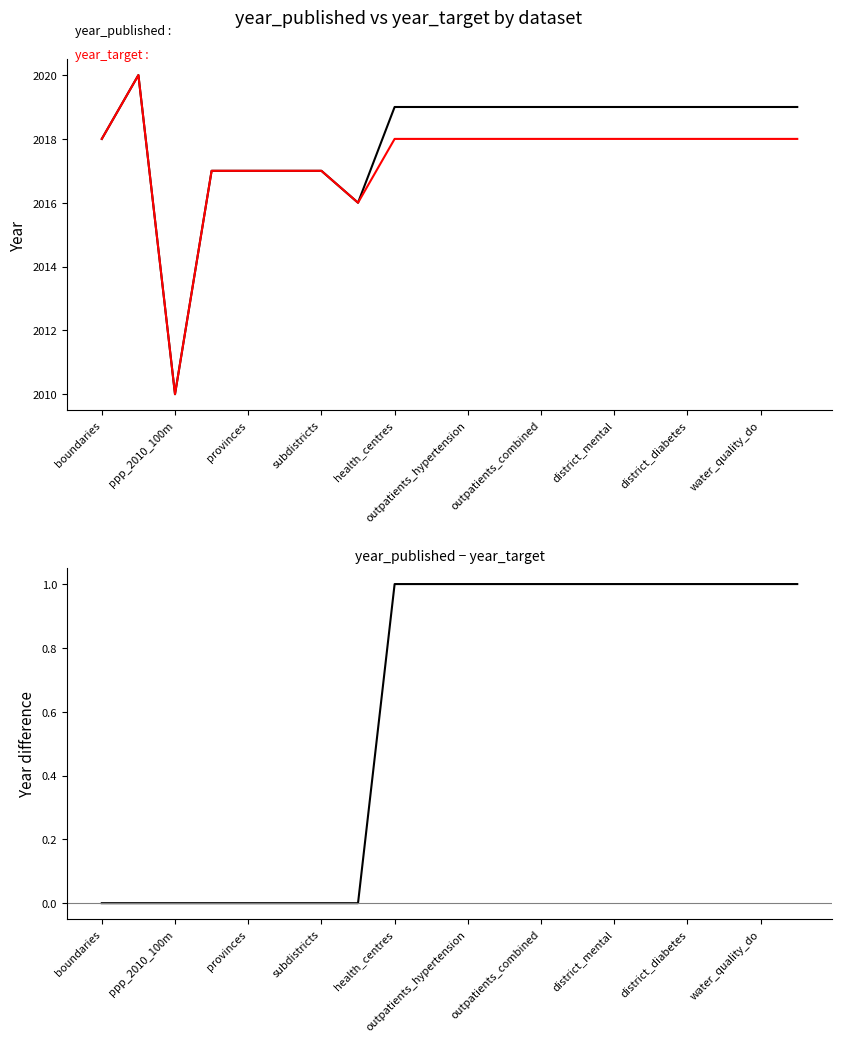

What value does the year_target series have at subdistricts, to the nearest 10?

2020